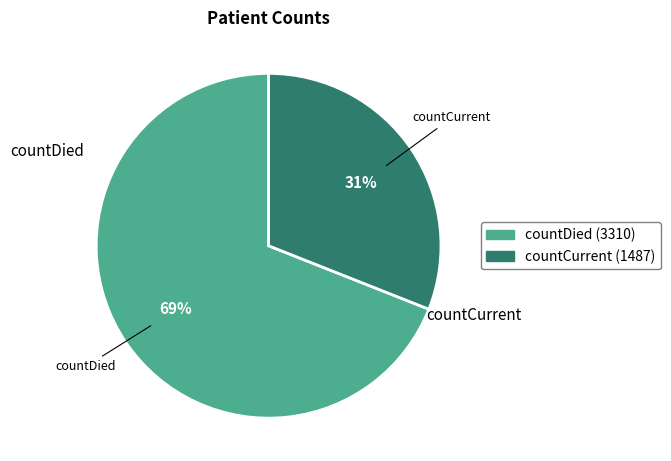

To the nearest percent, what is the average slice percentage?

50%